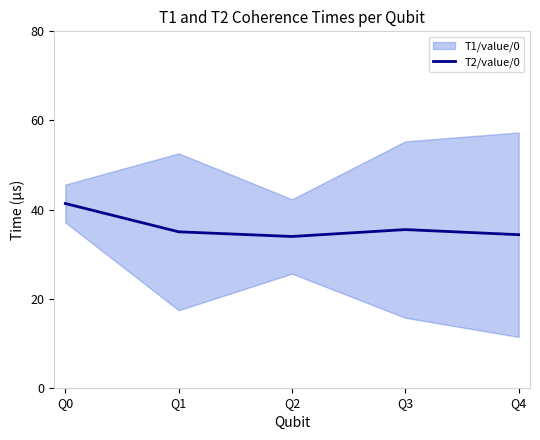

What is the smallest value displayed?

34.0